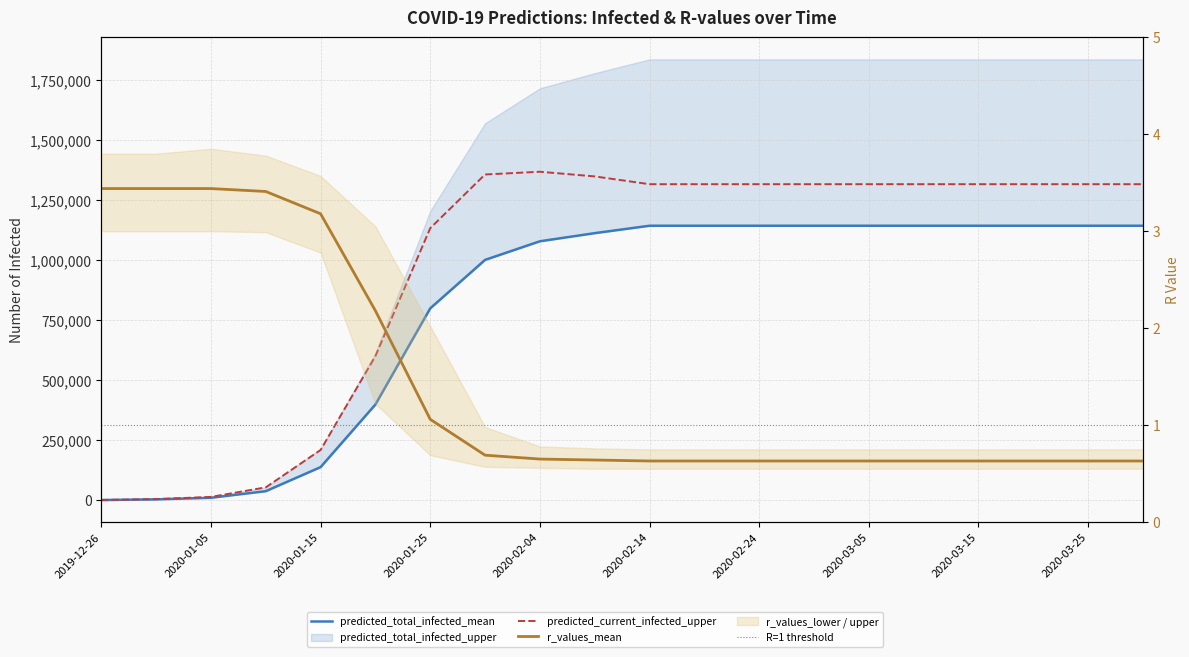

What is the label of the 20th point from the right?

2019-12-26